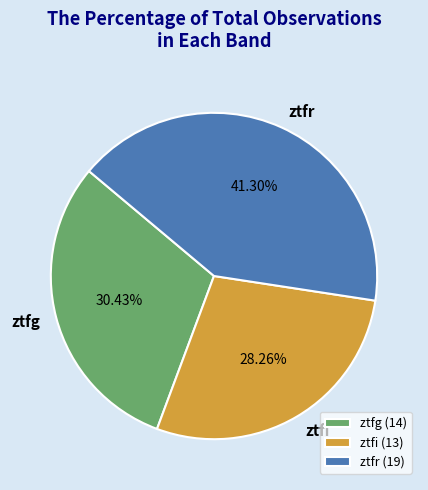

Is there any slice that represents more than half of the pie?

No